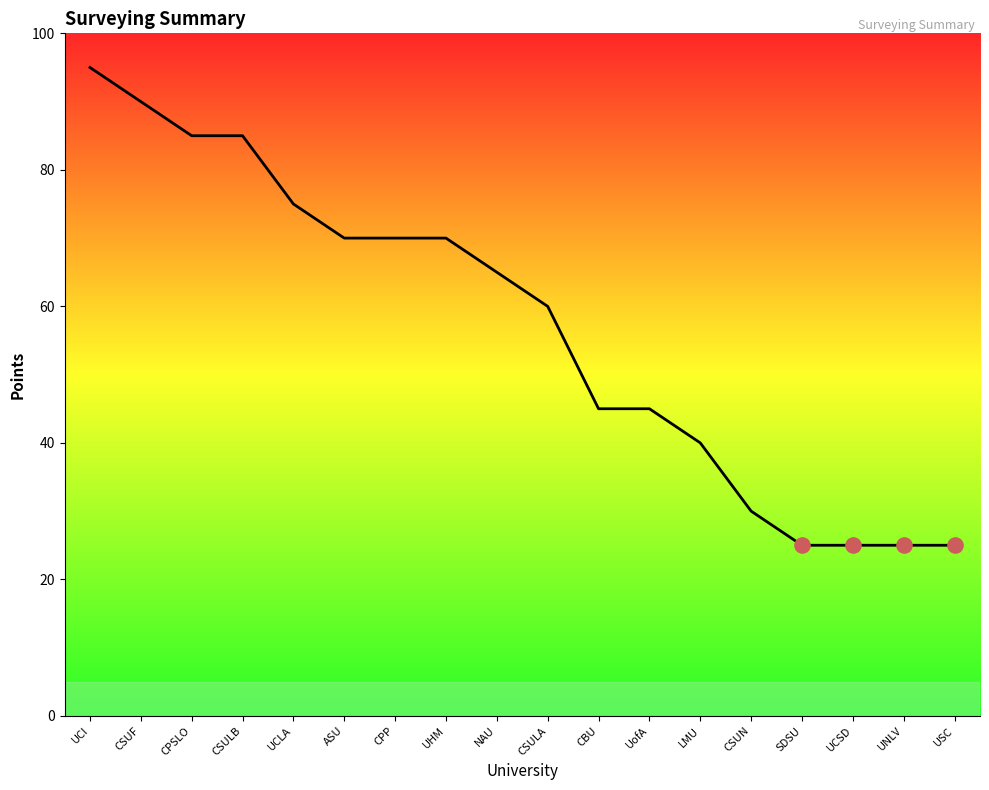

What is the ratio of the value at UCLA to the value at UCI?

0.8